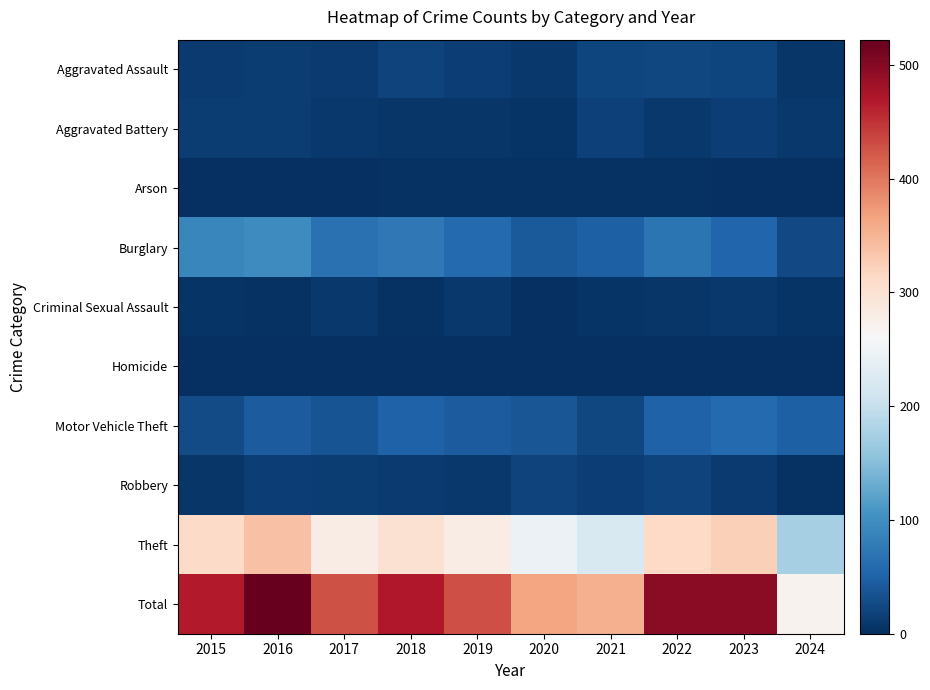

At which category is the sum across all series the highest?

2016